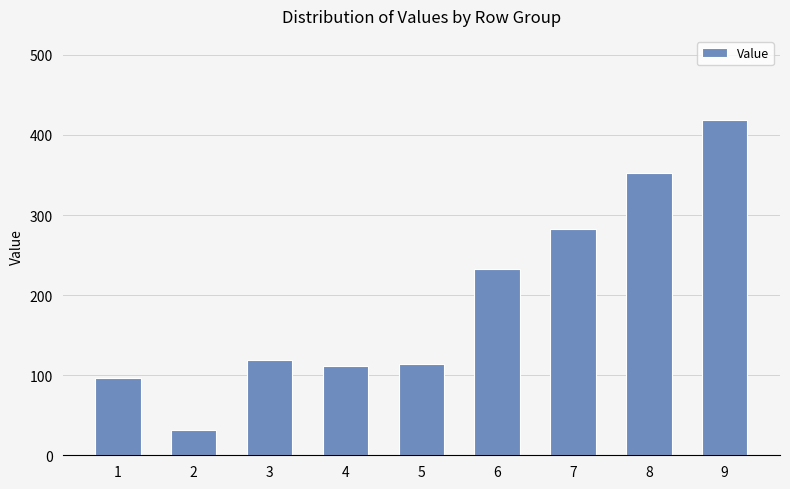

What is the greatest value displayed?

419